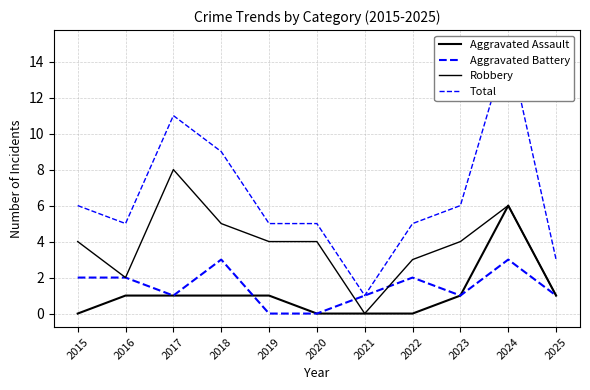

At which label does Robbery first exceed 4?

2017